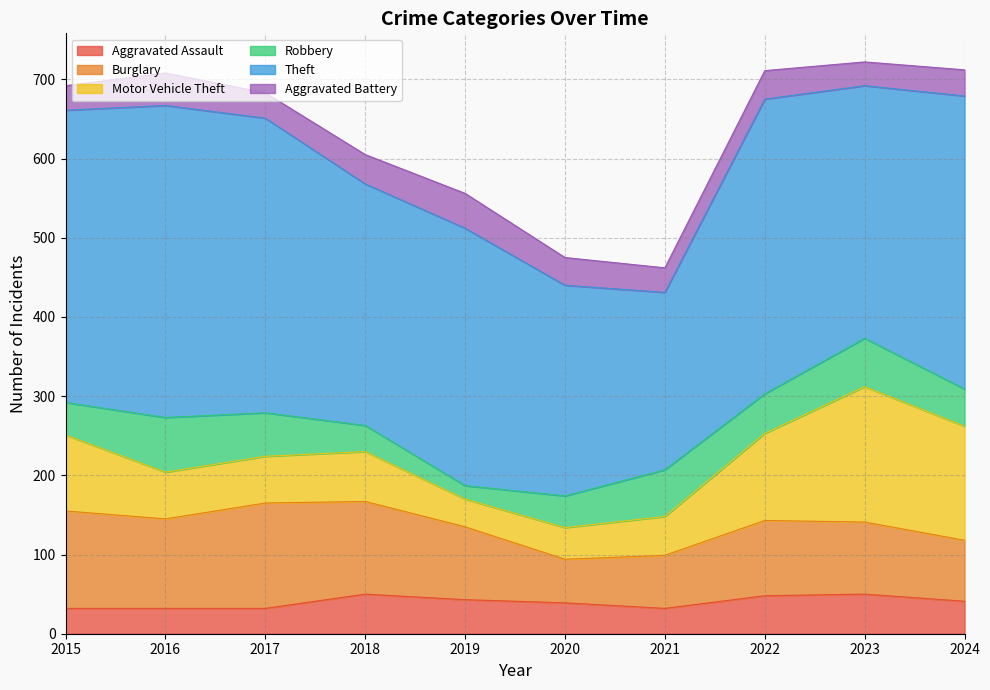

List the labels in order of Theft value, largest first.

2016, 2017, 2022, 2024, 2015, 2019, 2023, 2018, 2020, 2021